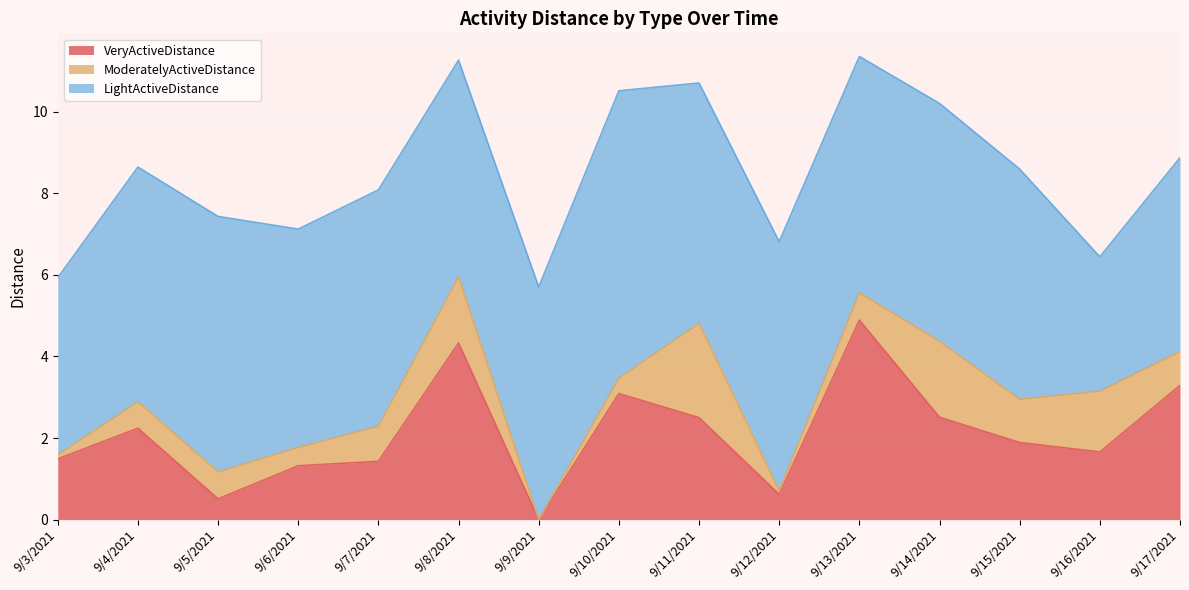

True or false: LightActiveDistance has more than 1 points higher than both neighbors.

True